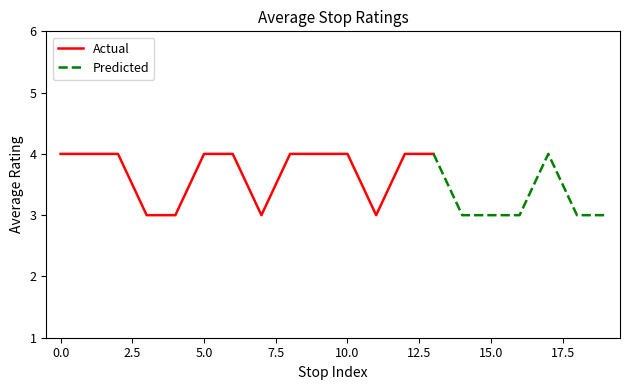

Approximately how many times larger is the value at 13 compared to 12?

1.0